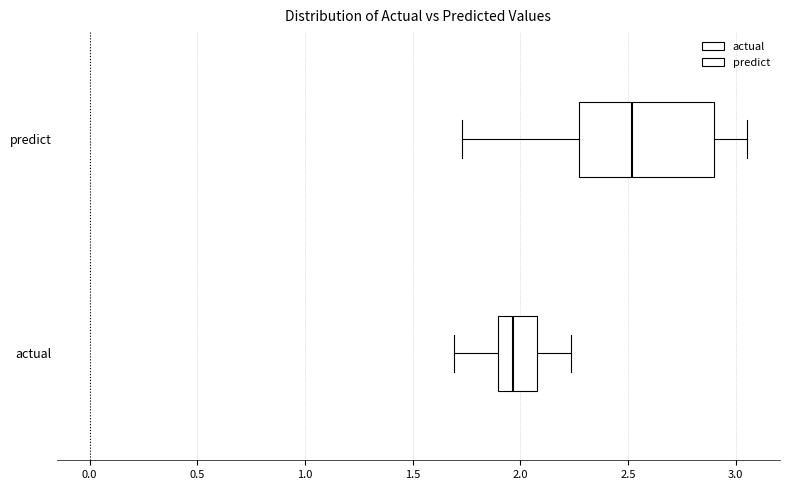

Where does the right whisker of the box for actual end on the x-axis? The values are not printed on the chart, so give them approximately, as read against the axis.

2.25